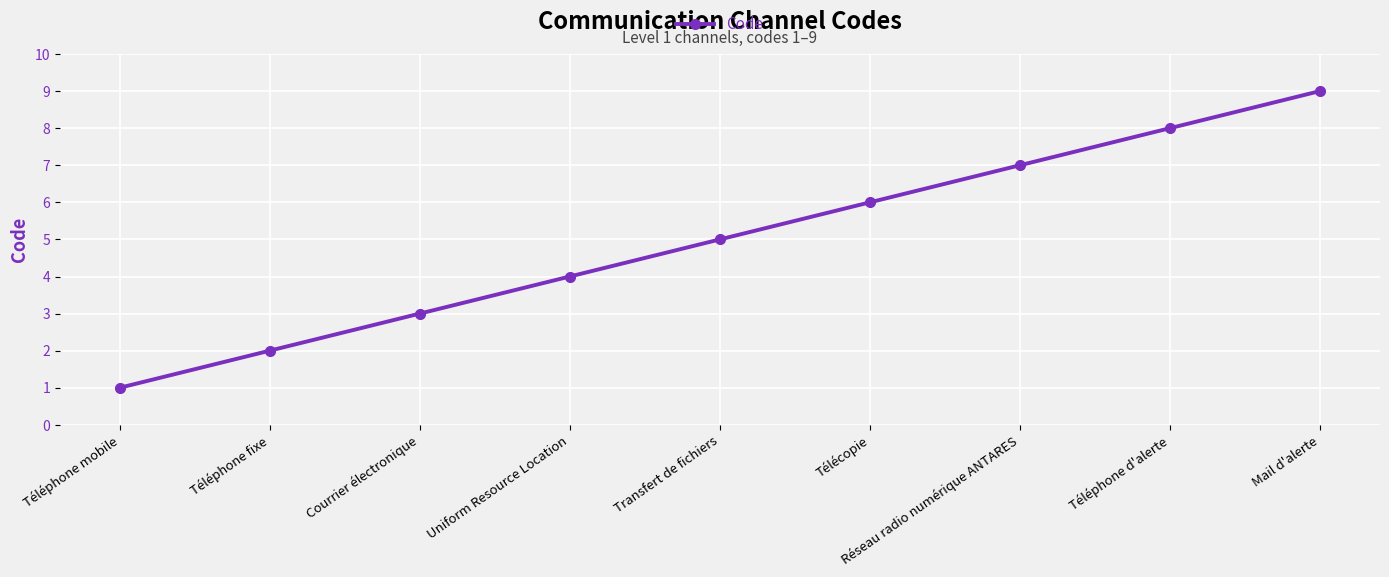

How many values are between 3 and 7?

5